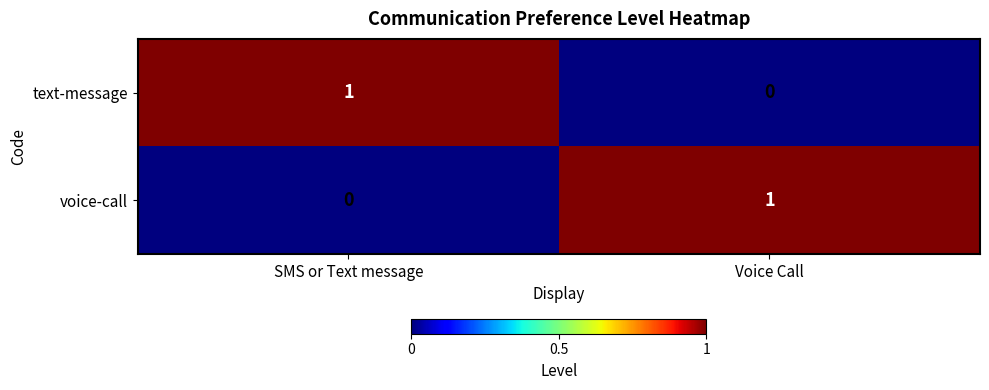

Where is text-message nearest to the value 0?

Voice Call